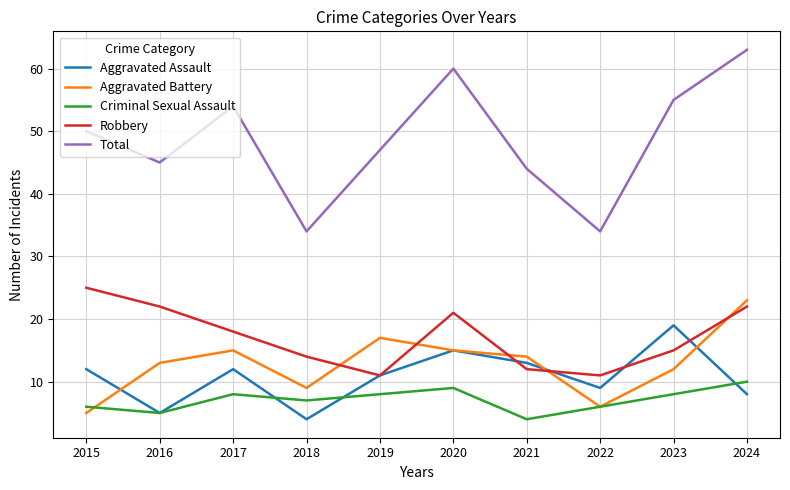

At which category does Total reach its first local peak?

2017